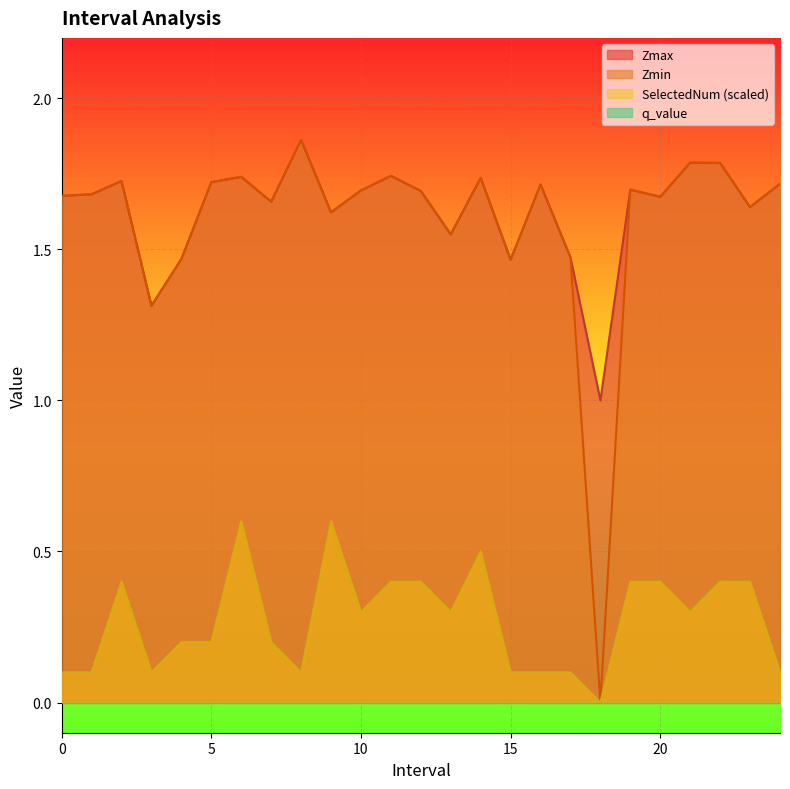

How many interior local valleys does the Zmin series have?

8